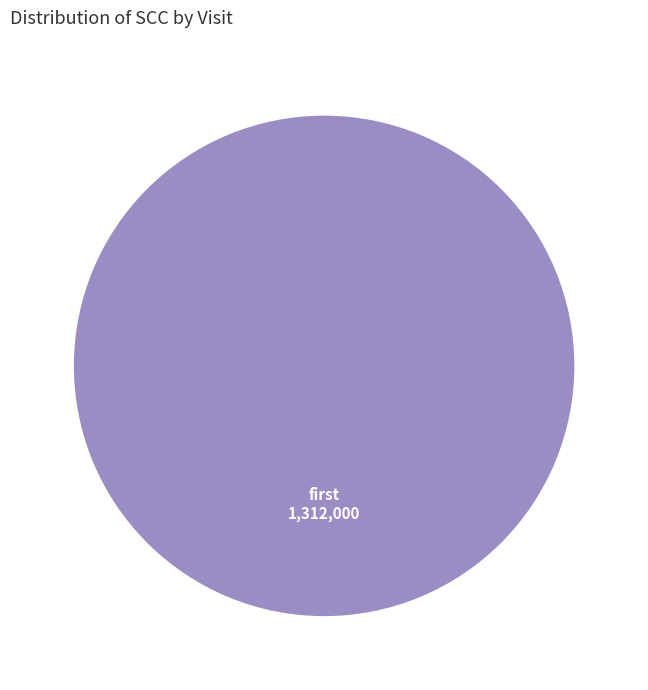

Is there any slice that represents more than half of the pie?

Yes